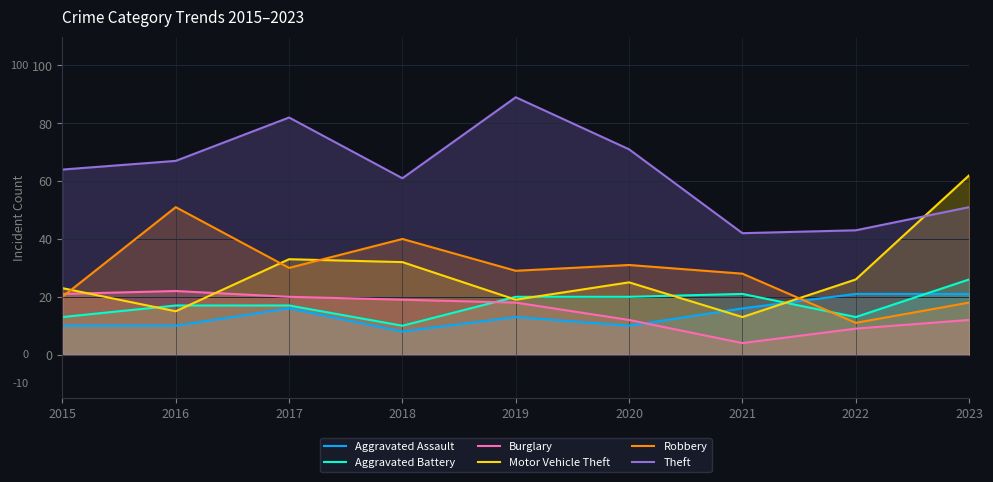

How many interior local valleys does the Theft series have?

2